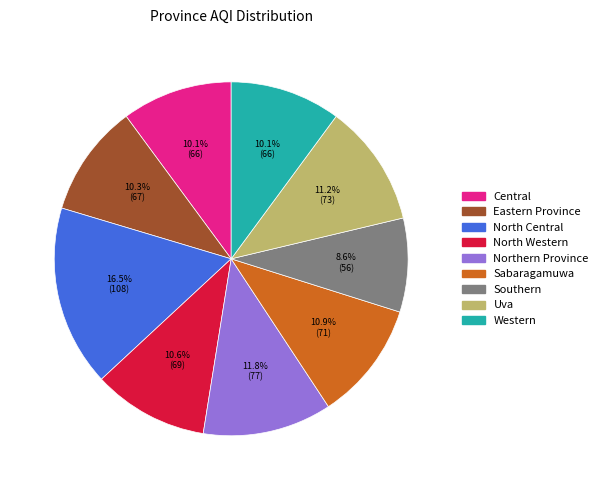

Do Southern and Eastern Province together represent more than half of the pie?

No